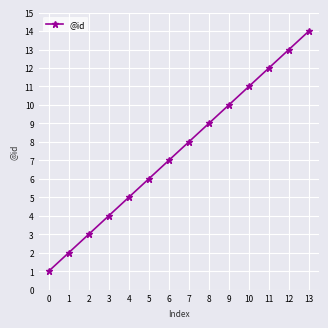

How many distinct data groups are displayed?

1